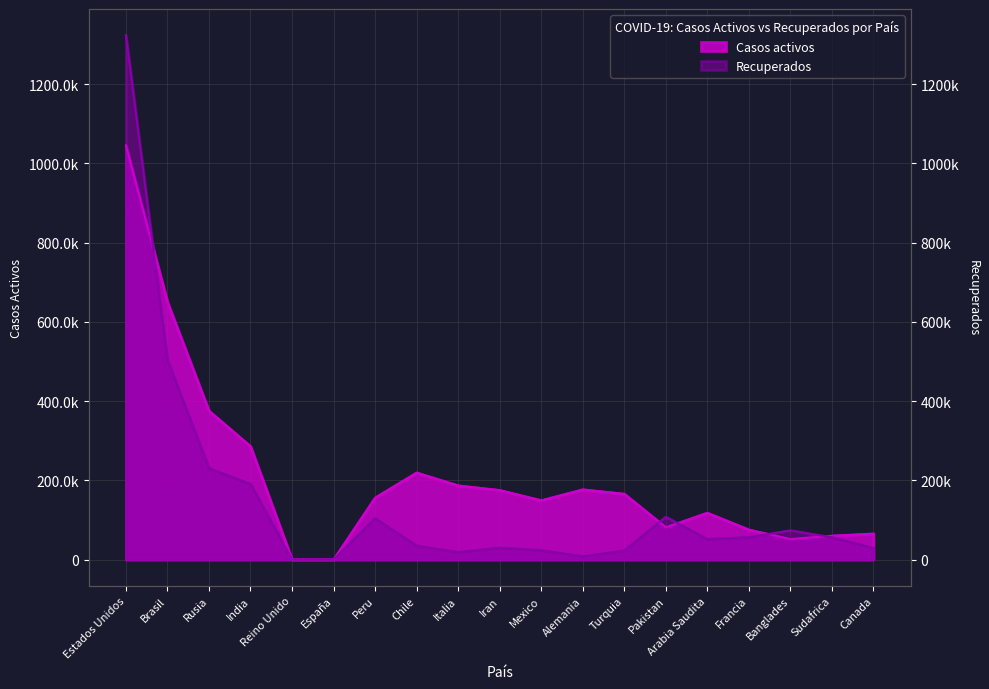

Where does the Casos activos series first go above 156074?

Estados Unidos